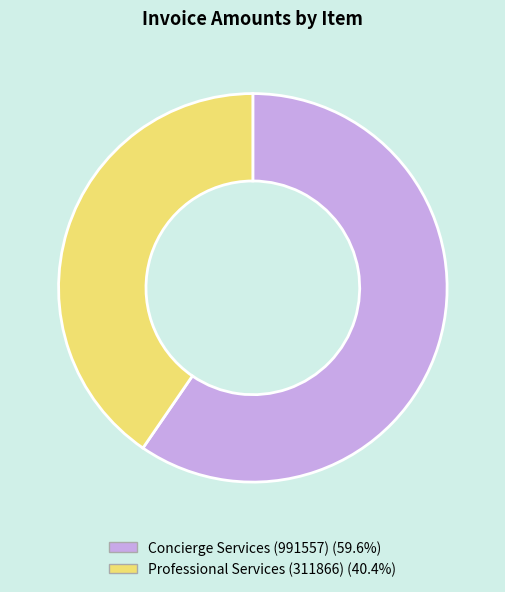

What is the ratio of the value at Concierge Services (991557) to the value at Professional Services (311866)?

1.5